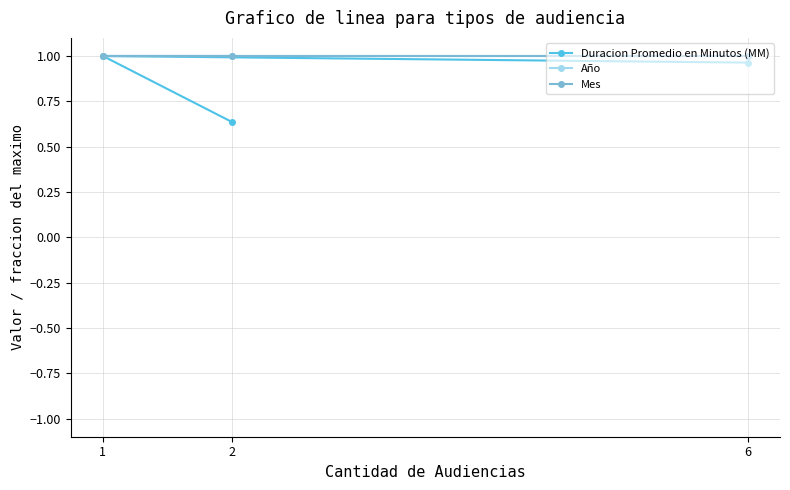

Rank the categories by Mes value from highest to lowest.

2, 1, 6